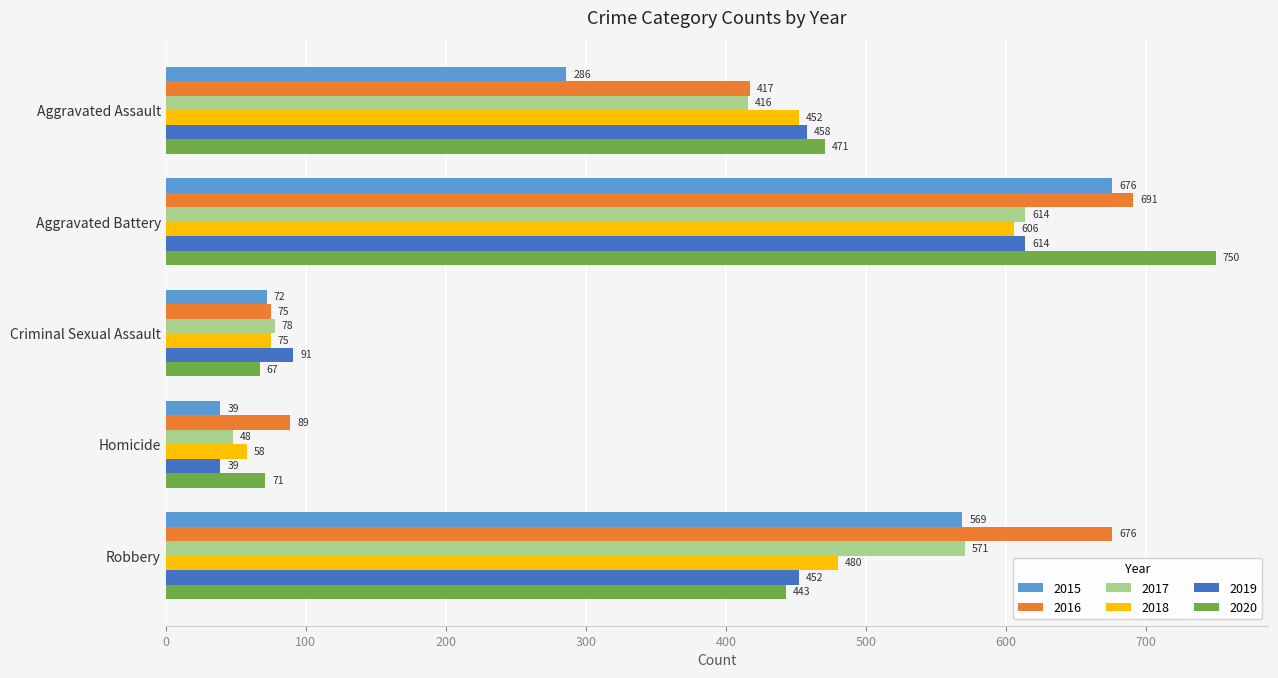

Is it true that 2018 equals 452 at Aggravated Assault?

True